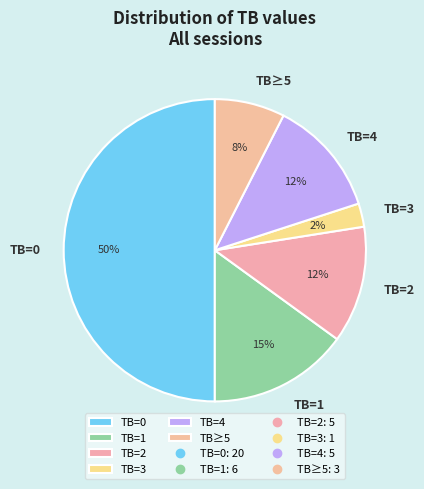

To the nearest percent, what percentage of the pie is TB=3?

2%